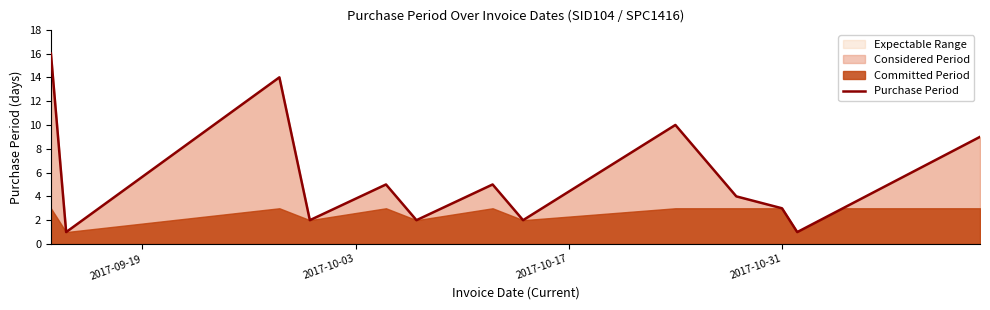

Reading left to right, transcribe all the data shown in this chart.

16	1	14	2	5	2	5	2	10	4	3	1	3	9